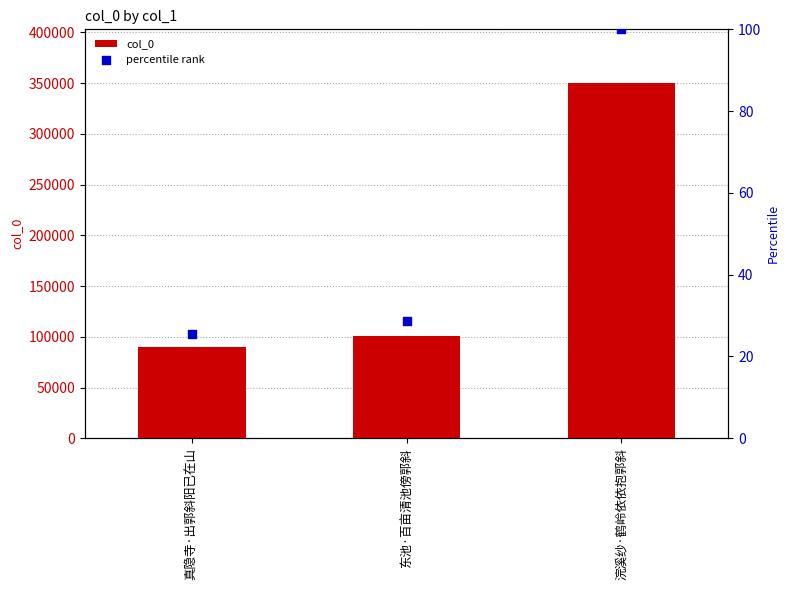

What are all the series names shown in the legend?

col_0, percentile rank